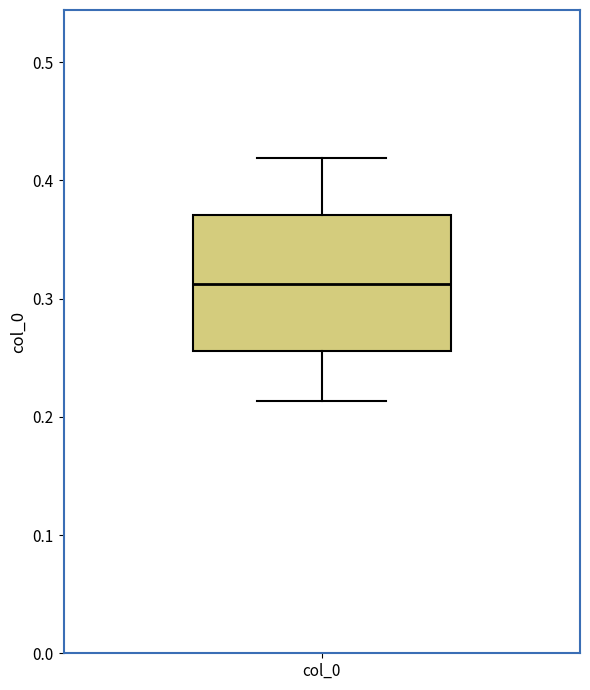

Read this box plot against the y-axis: the position of the median line, the range covered by the box, and the ends of both whiskers. The values are not printed on the chart, so give them approximately, as read against the axis.

median 0.31, box 0.26 to 0.37, whiskers 0.21 to 0.42